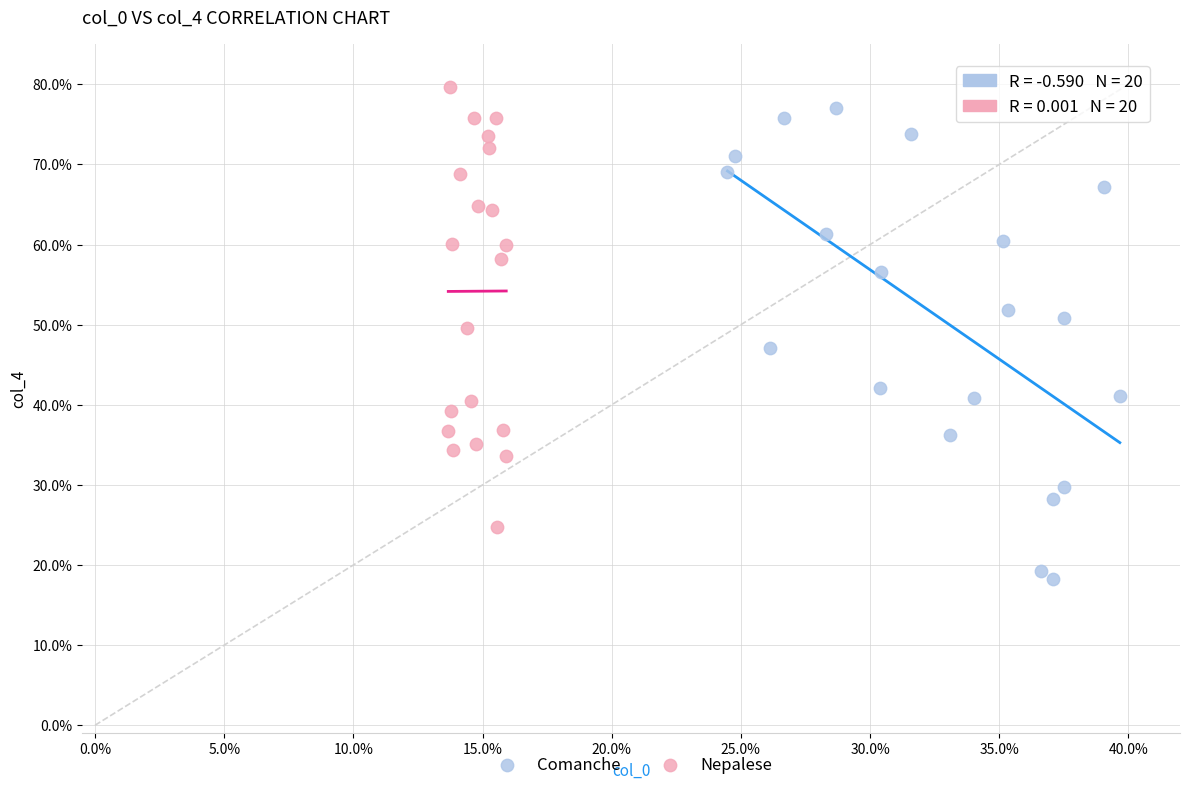

What are all the series names shown in the legend?

Comanche, Nepalese